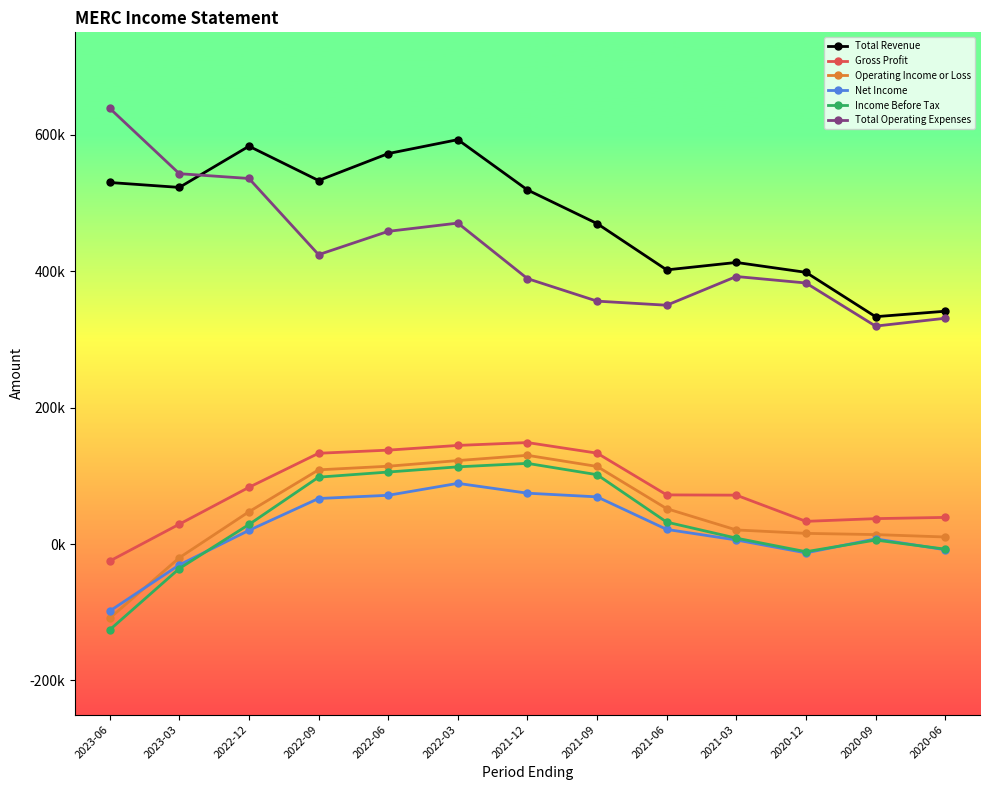

The value of Income Before Tax at 2021-06 is 9624. True or false?

False